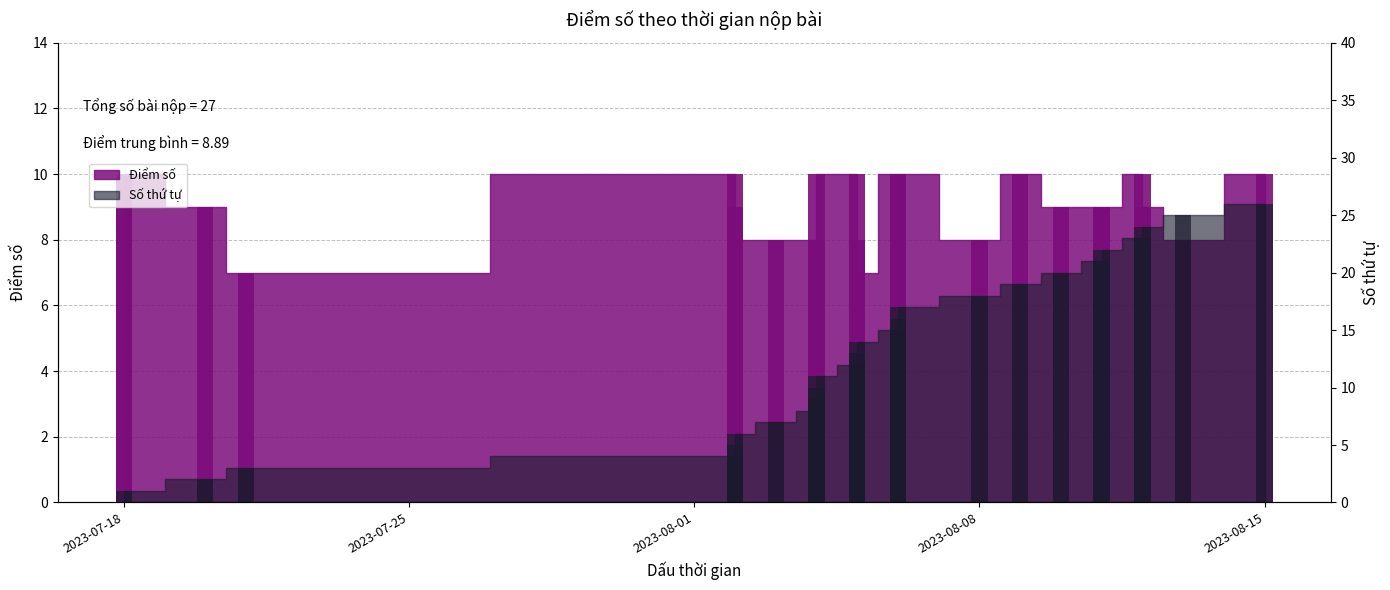

Which label corresponds to the smallest value in the chart?

2023-07-21